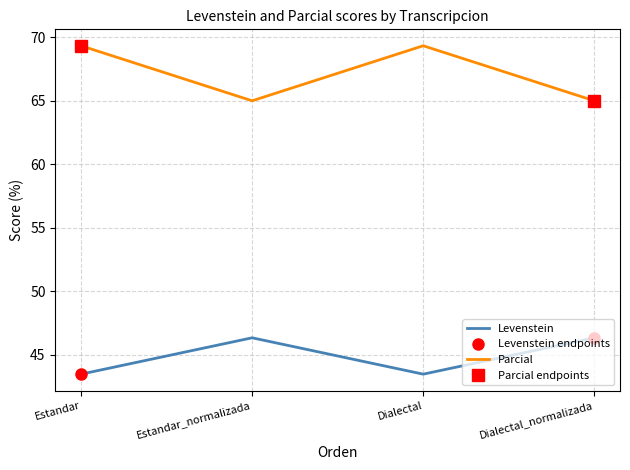

What is the total value across all series at Estandar?

112.8